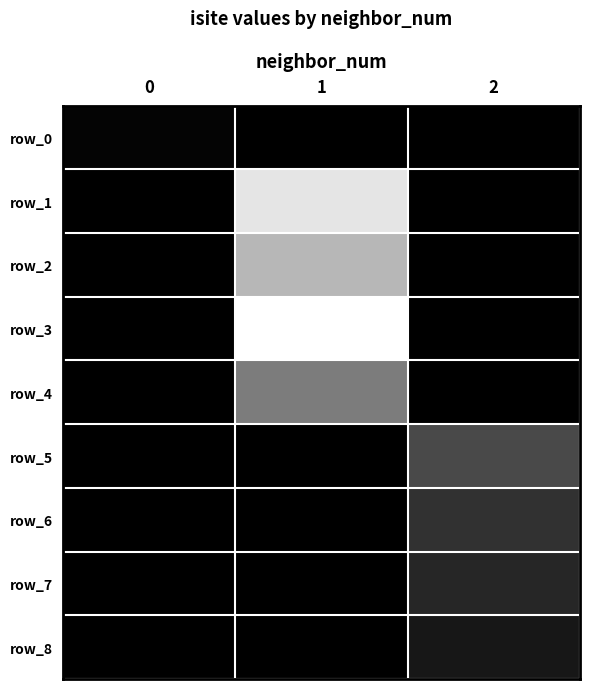

What is the maximum value for row_8?

5